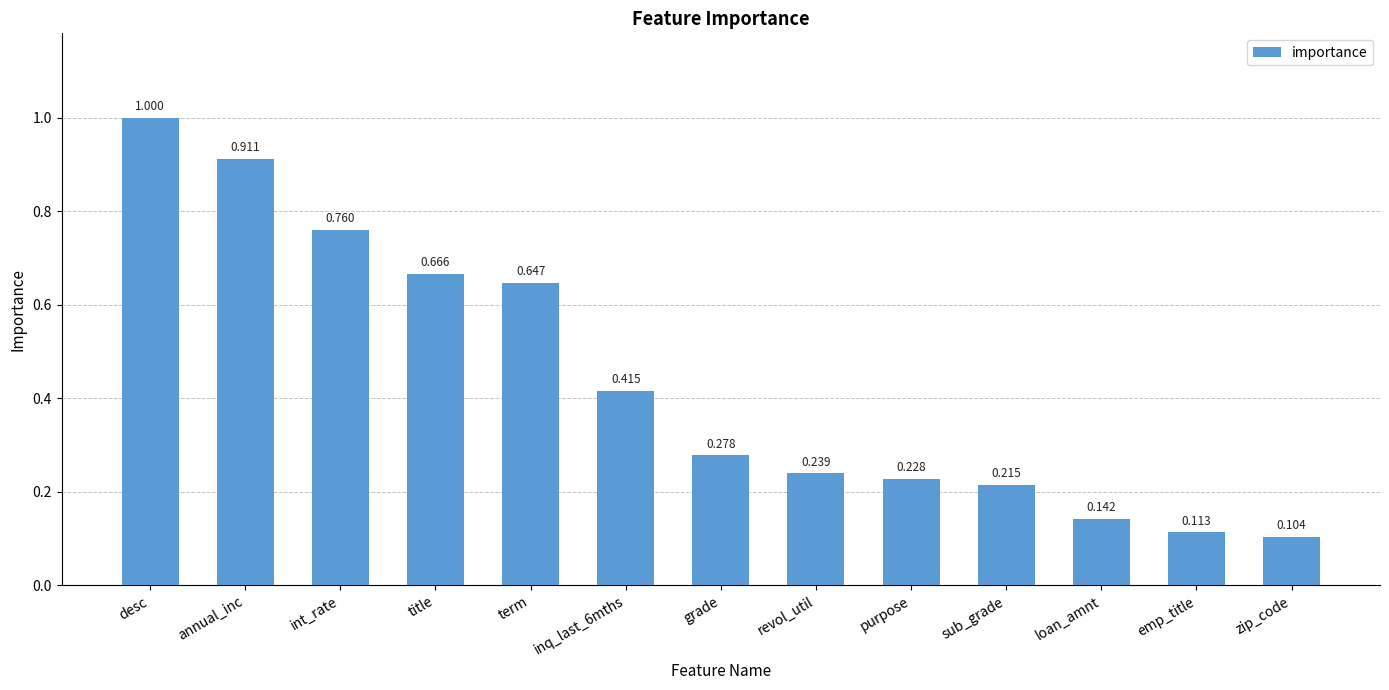

What is the change in value from grade to sub_grade?

-0.1